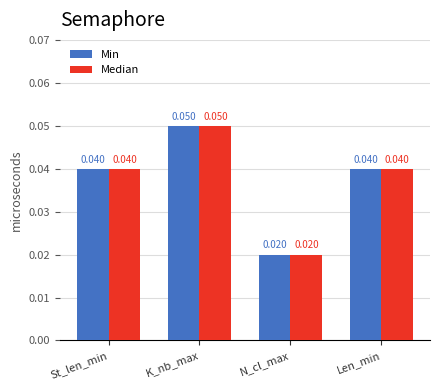

At which category does the chart reach its peak across all series?

K_nb_max